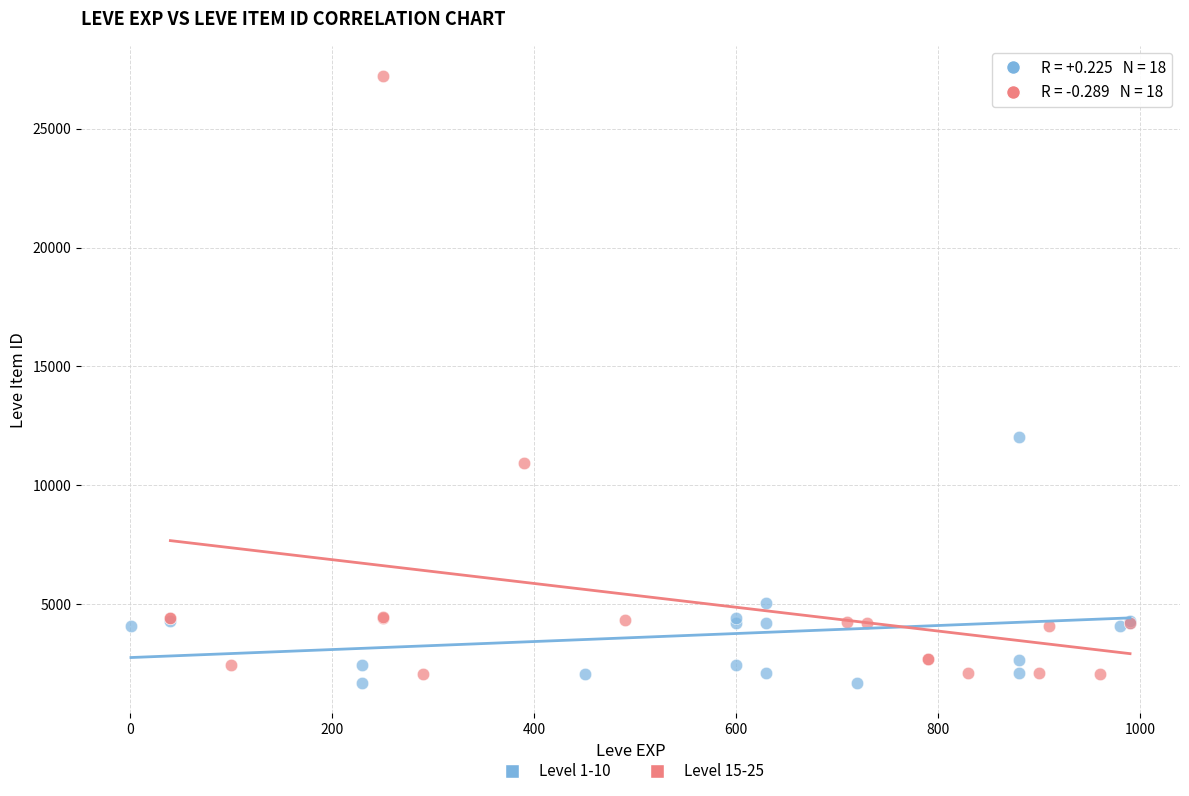

What are all the series names shown in the legend?

Level 1-10, Level 15-25